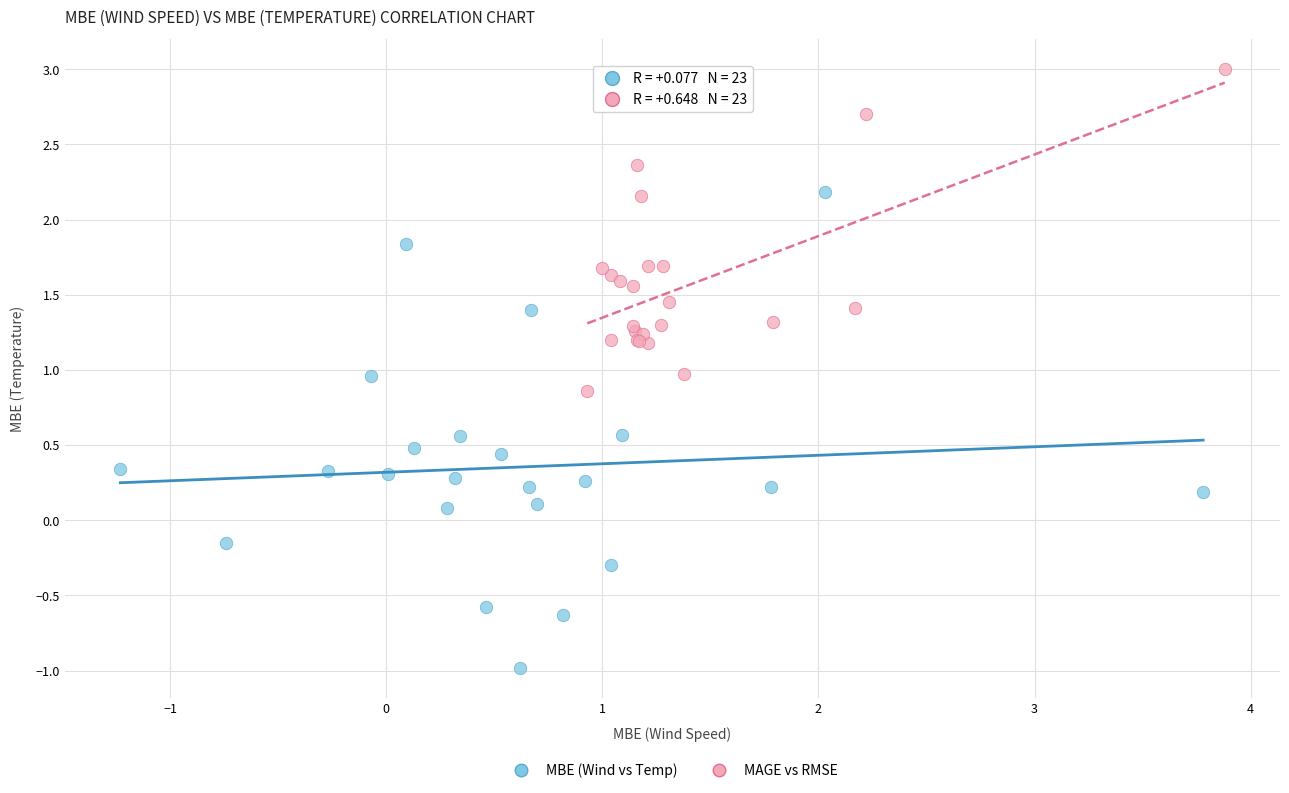

Which series has the widest spread of Y values?

MBE (Wind vs Temp)